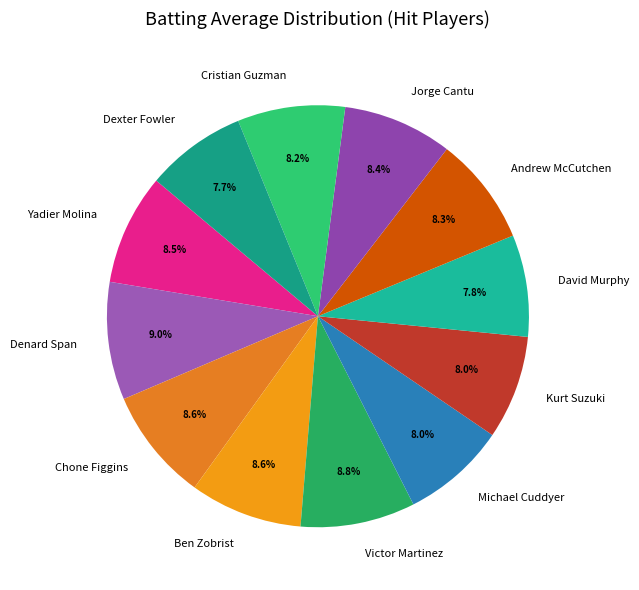

Does any single category account for the majority?

No